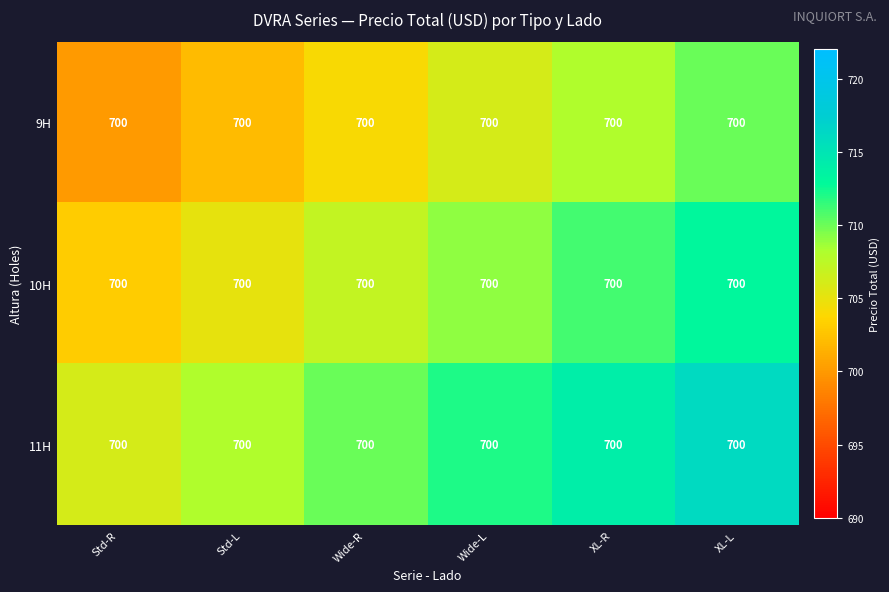

What is the minimum value for 11H?

706